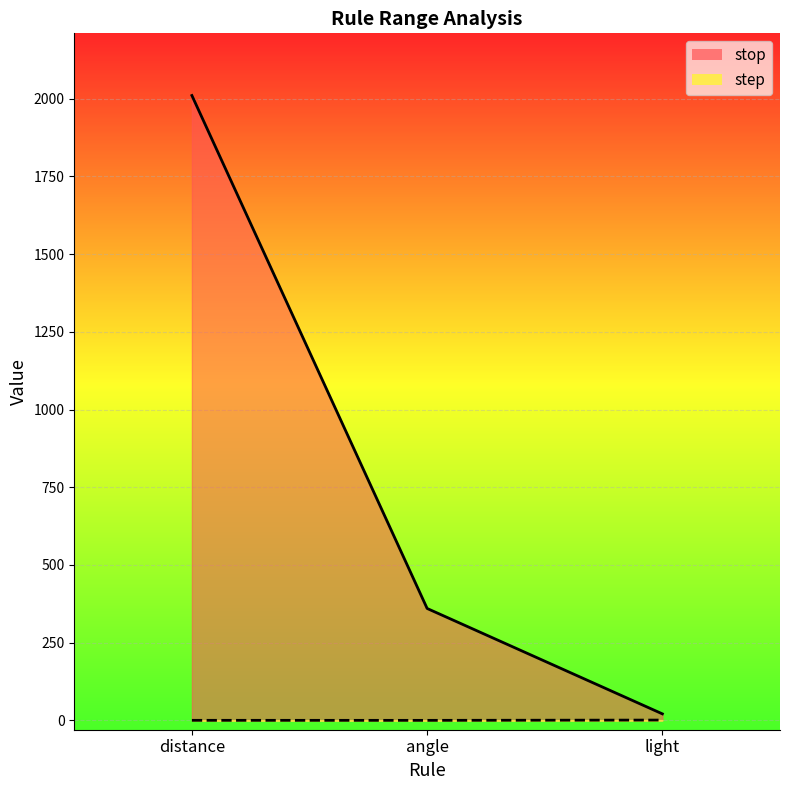

The value of step at distance is 0.2. True or false?

True